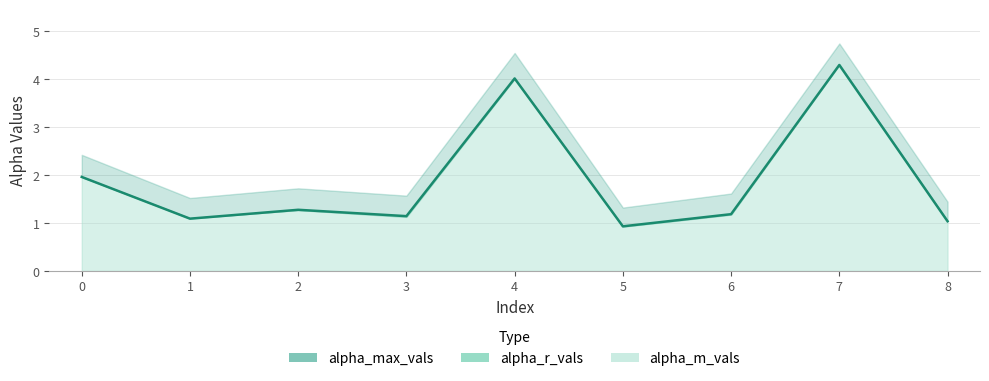

What is the value of the alpha_r_vals point at the 3rd from the left?

1.3